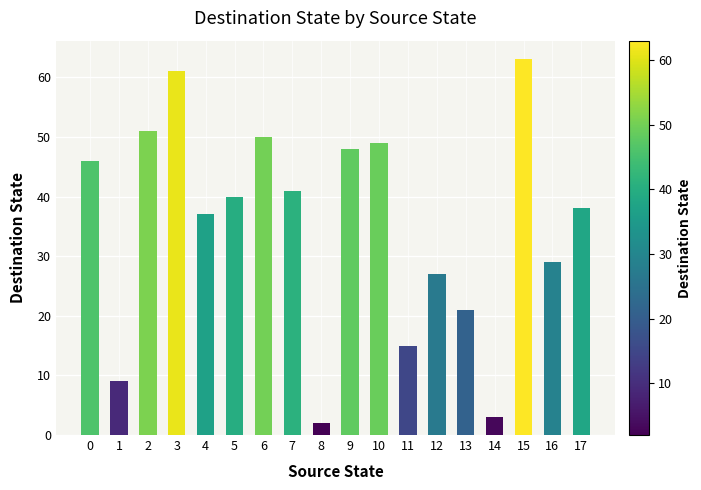

Reading left to right, extract all data points from this chart.

46	9	51	61	37	40	50	41	2	48	49	15	27	21	3	63	29	38